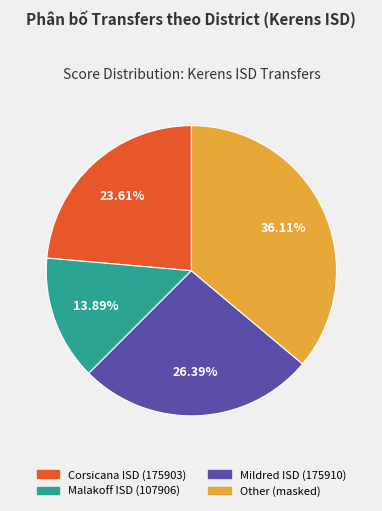

Which slice is the smallest?

Malakoff ISD (107906)